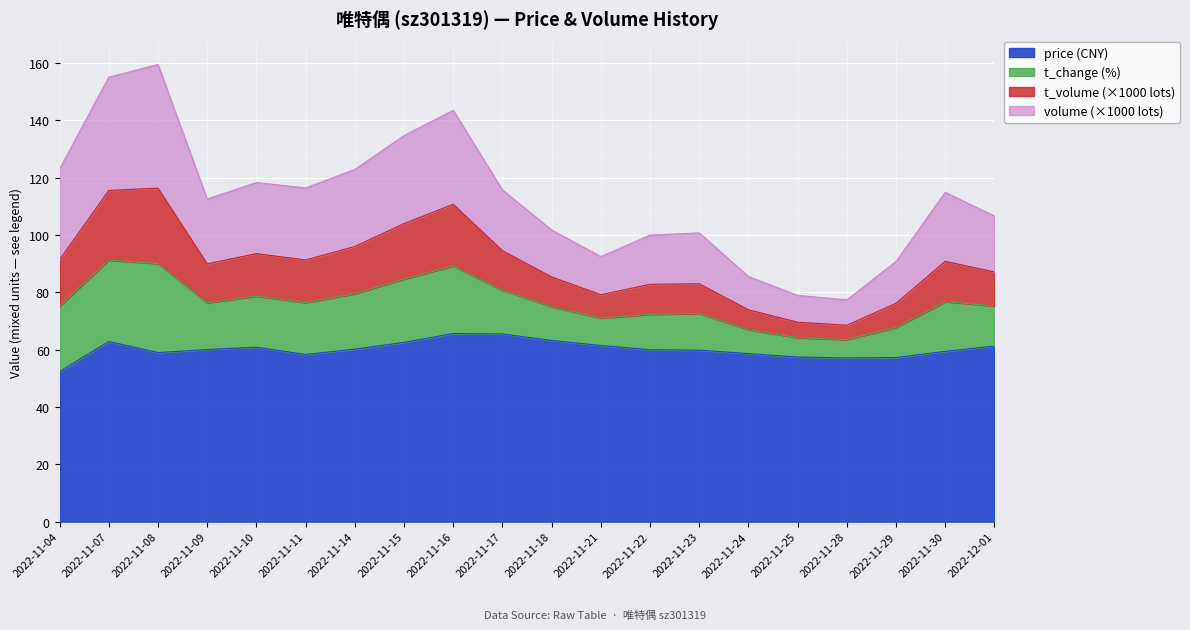

What is the value of the t_volume point at the 1st from the left?

91.4